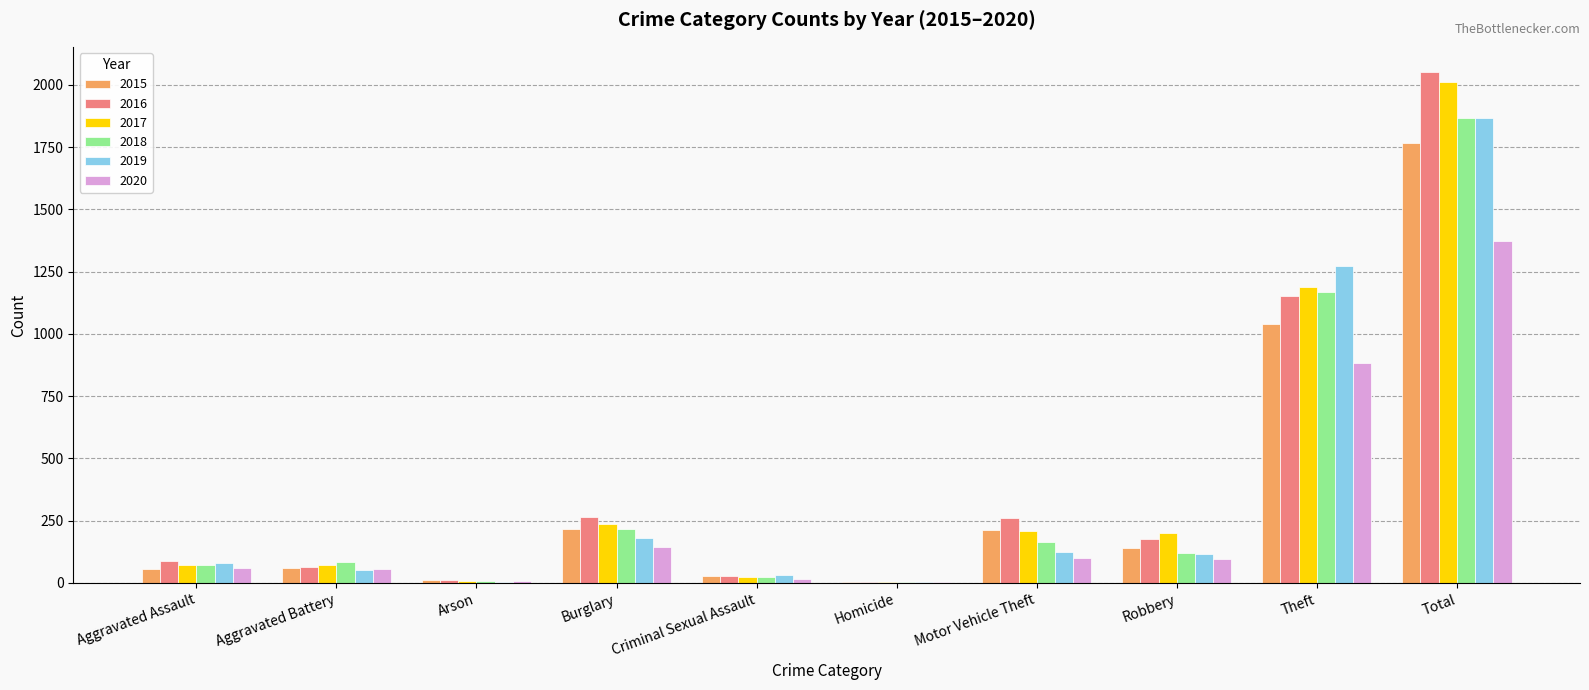

The 2015 series shows 10 at Arson. True or false?

True